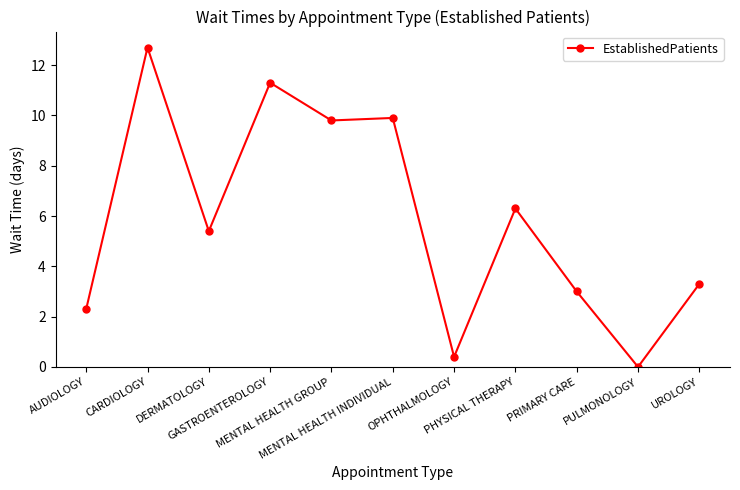

What is the difference between the second highest and minimum values?

11.3